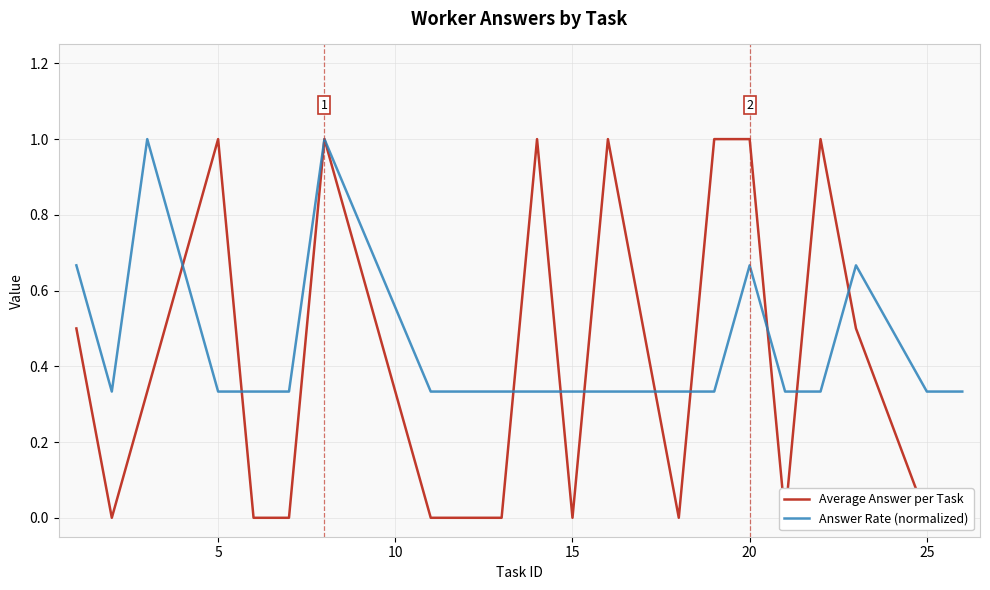

The value of Answer Rate (normalized) at 15 is 0.6. True or false?

False